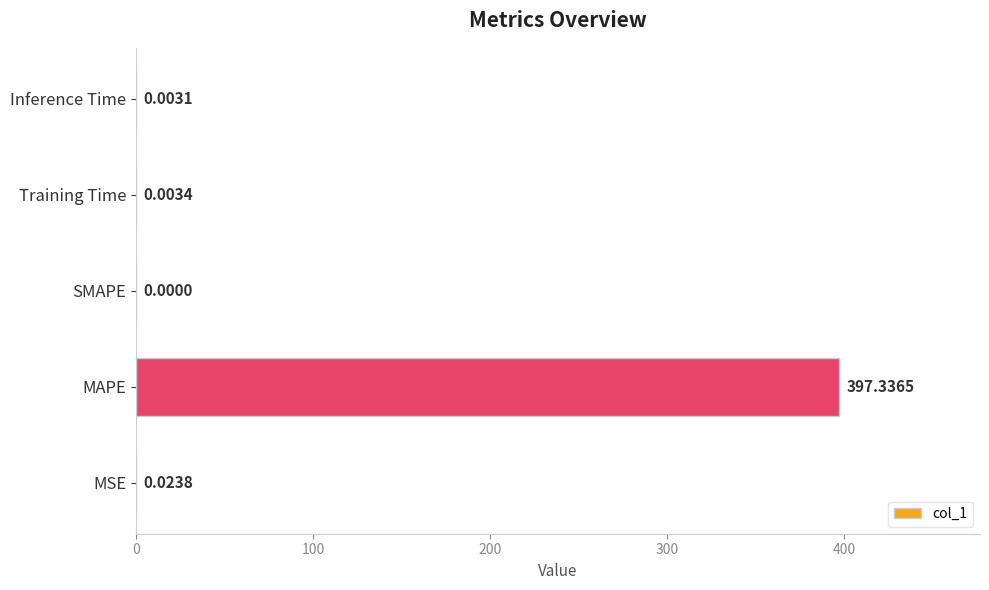

What is the change in value from MSE to MAPE?

+397.3